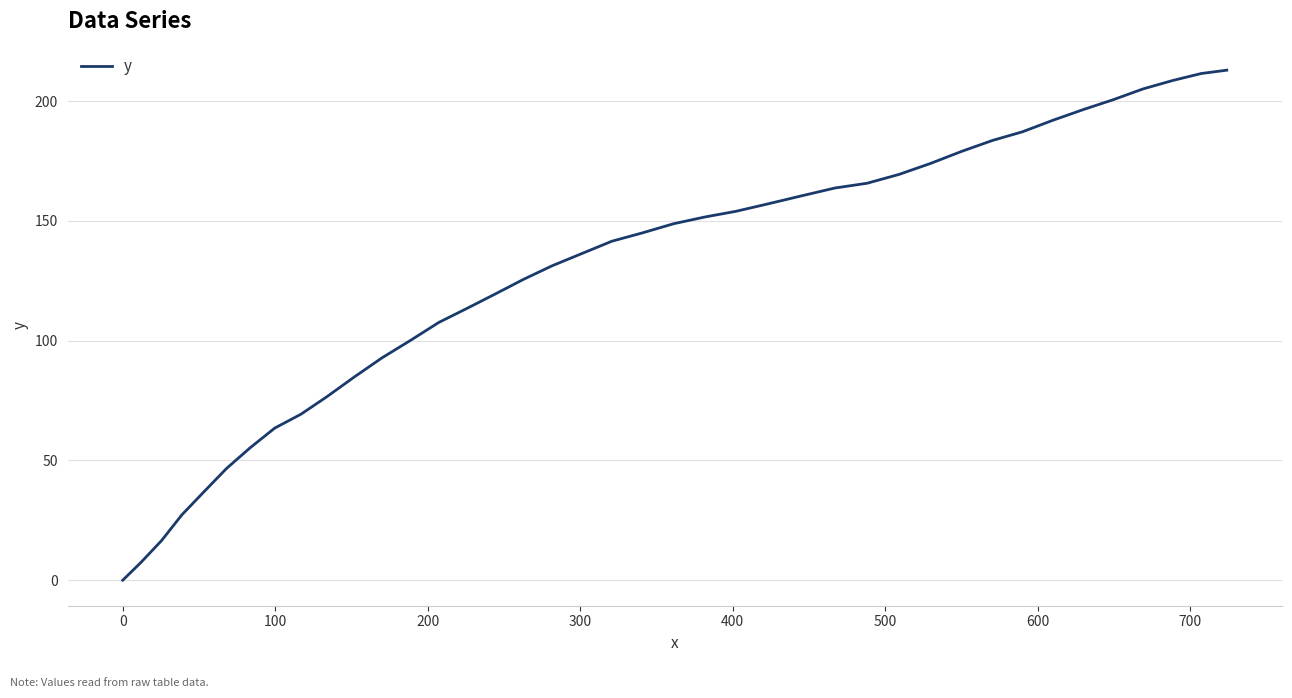

What is the difference between the maximum and minimum values?

212.9